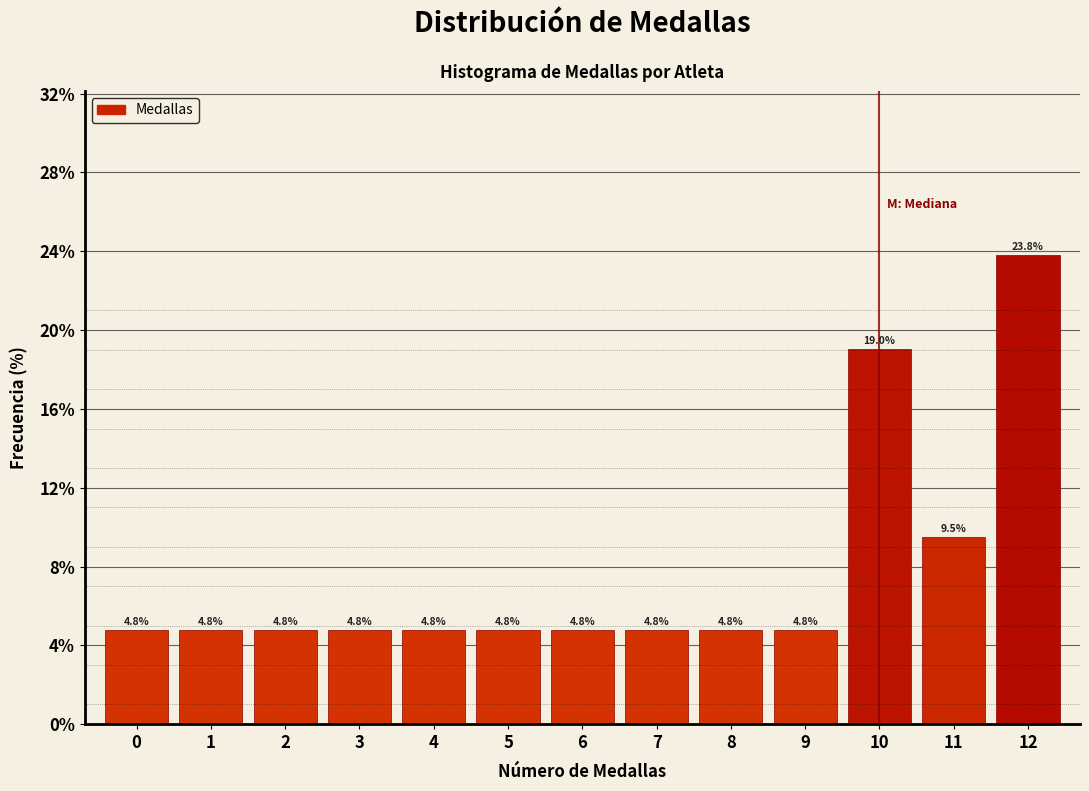

Over which range of the x-axis is the bar tallest?

11.5 to 12.5